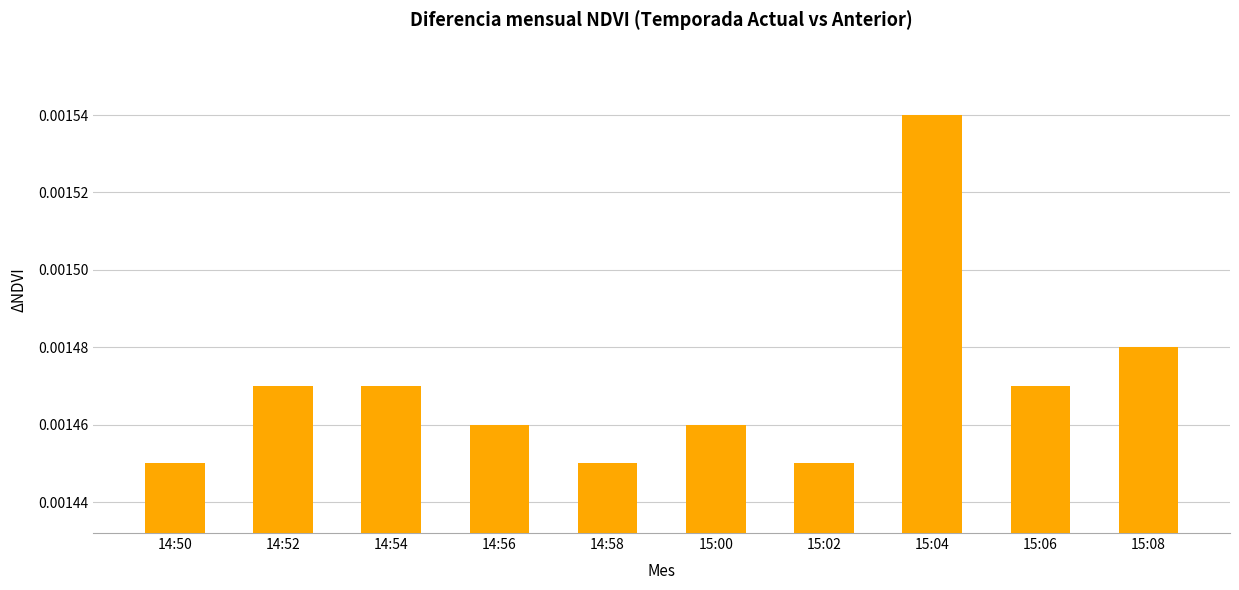

How many values are between 0 and 1?

10